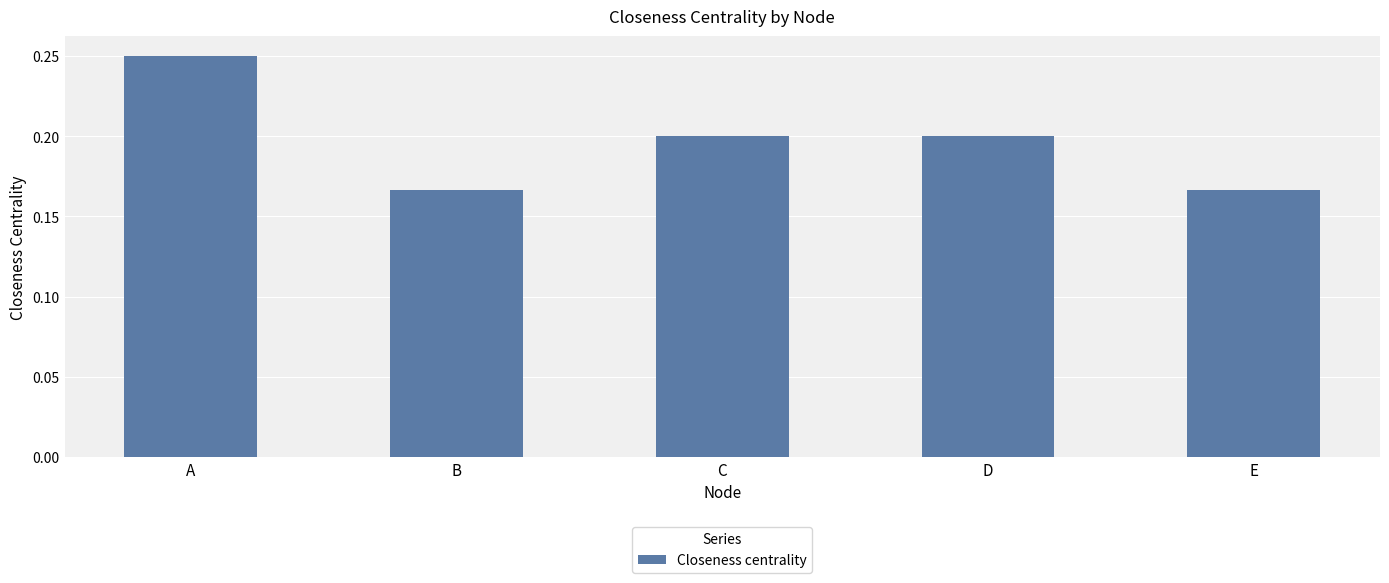

At which category does the chart reach its peak across all series?

A